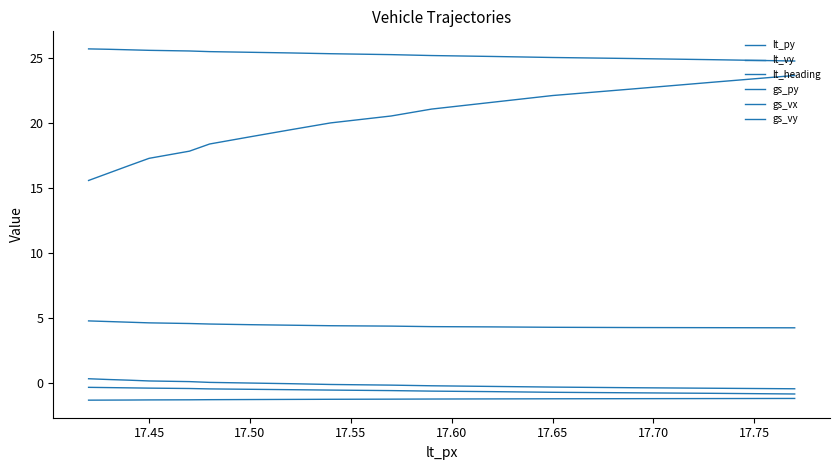

Is this an area chart (filled region under the line)?

No